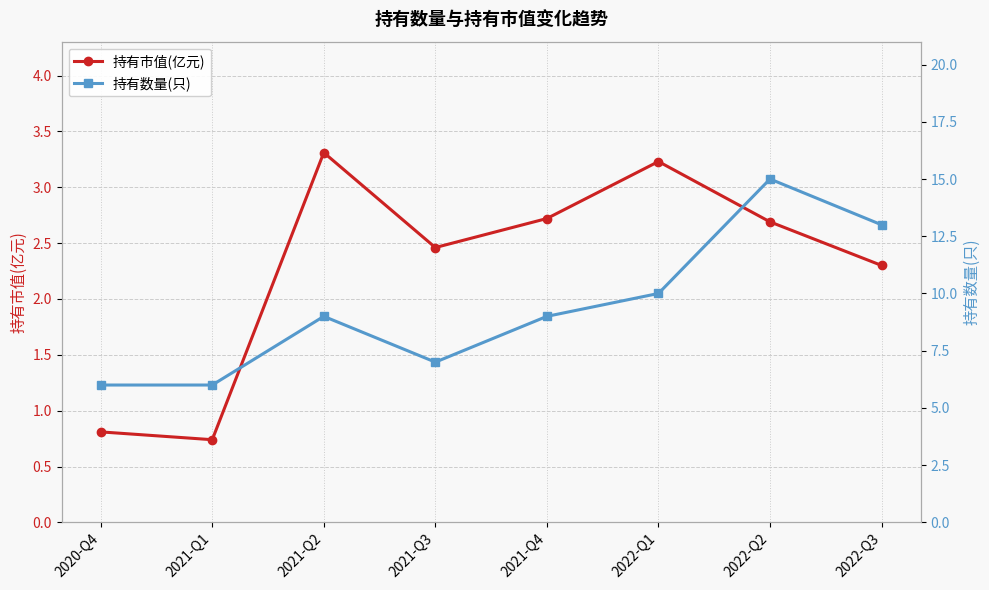

Where is the first local minimum for 持有数量(只)?

2021-Q3